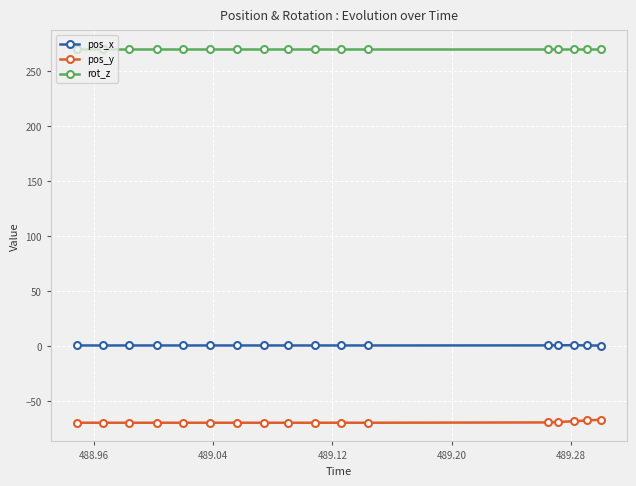

True or false: rot_z and pos_y intersect in this chart.

False